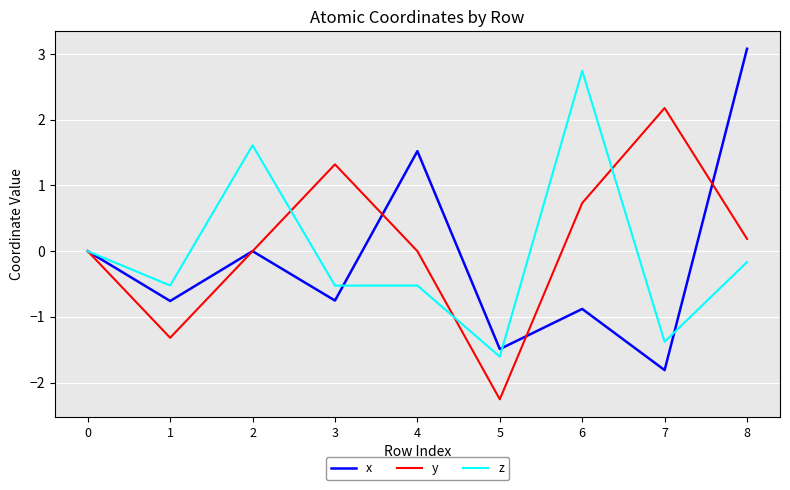

How many interior local peaks does the y series have?

2